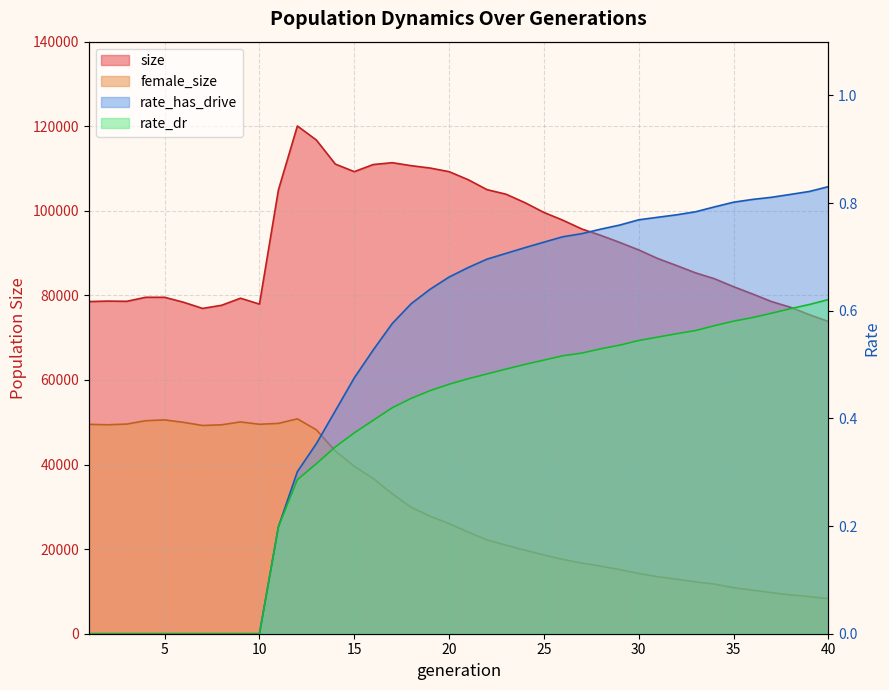

What is the difference between the second highest and minimum values in the female_size series?

42264.0